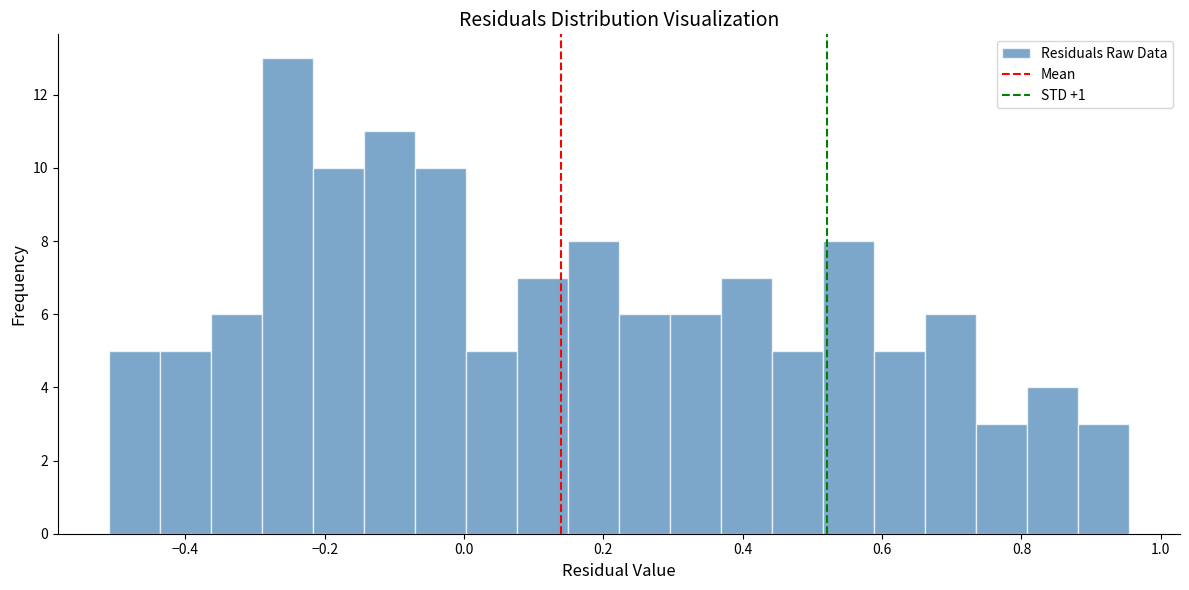

Read against the x-axis, roughly where is the centre of the tallest bar?

-0.26